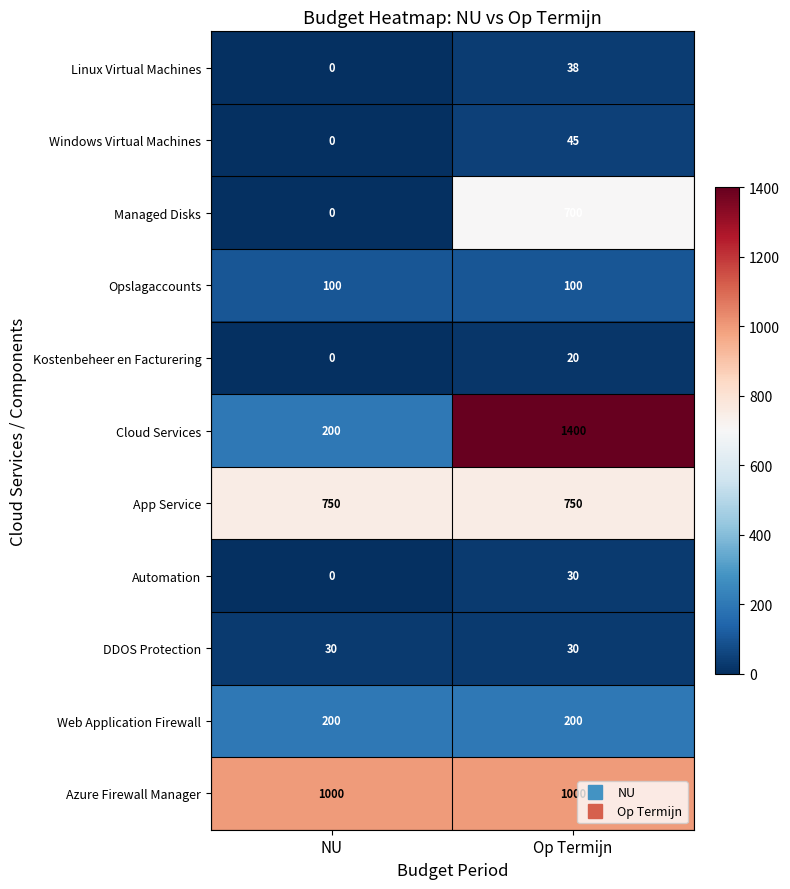

Which series has the largest total across all categories?

Azure Firewall Manager